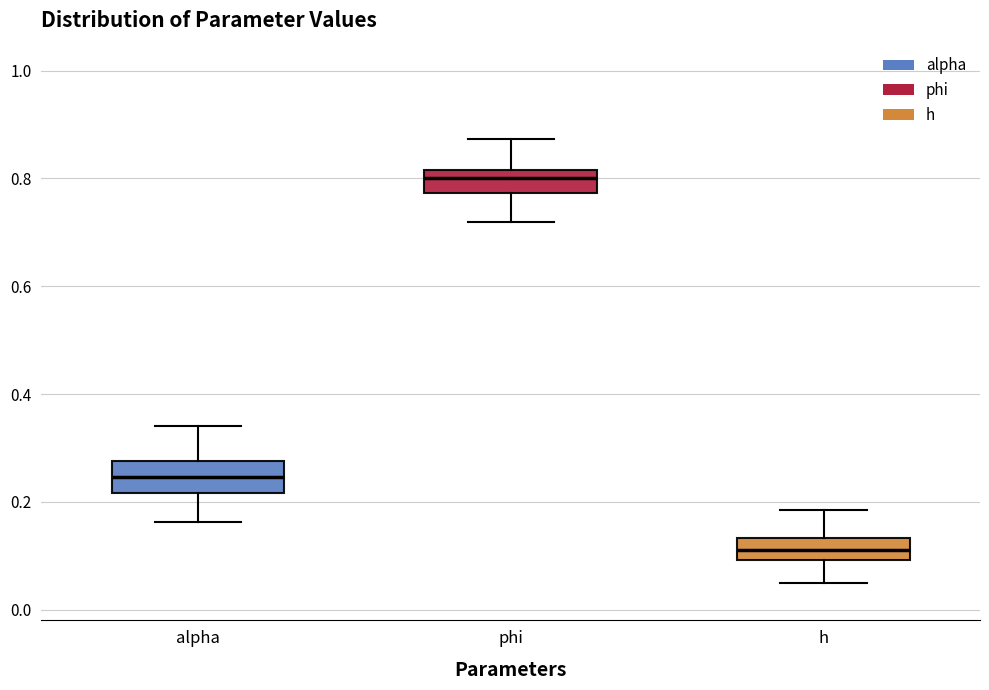

Which box's median line is the highest?

phi